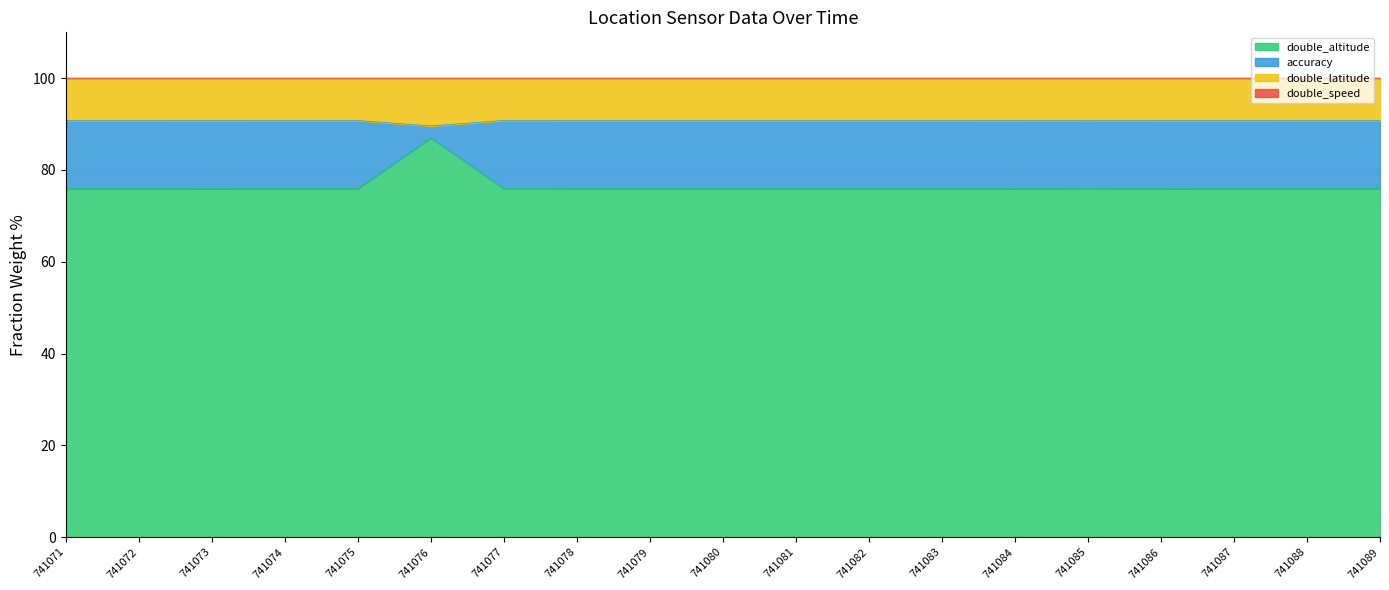

True or false: accuracy and double_altitude intersect in this chart.

False